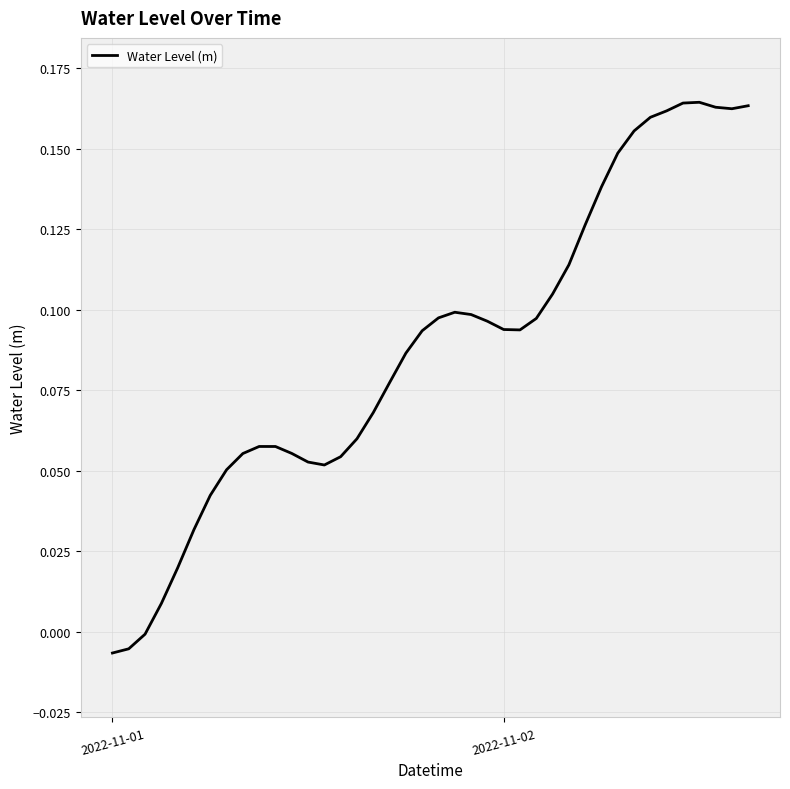

What is the difference between the maximum and minimum values?

0.2